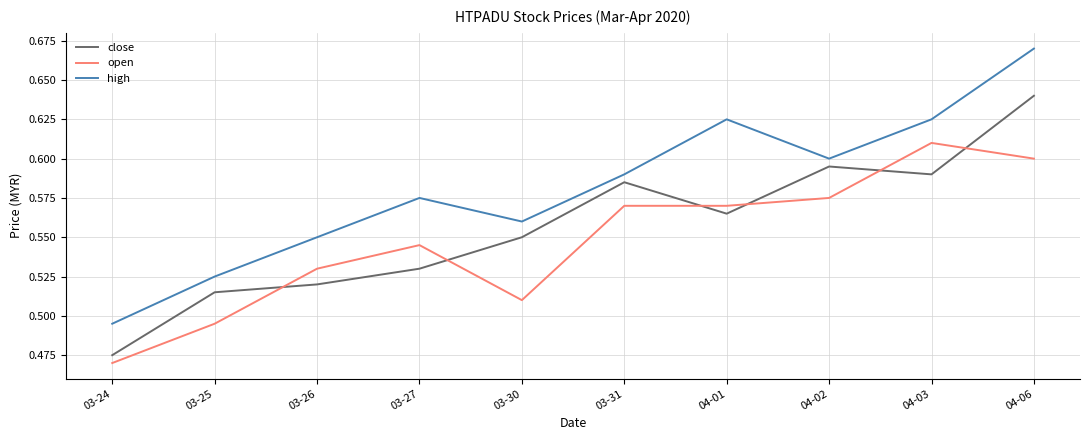

True or false: open and high cross at least once.

False